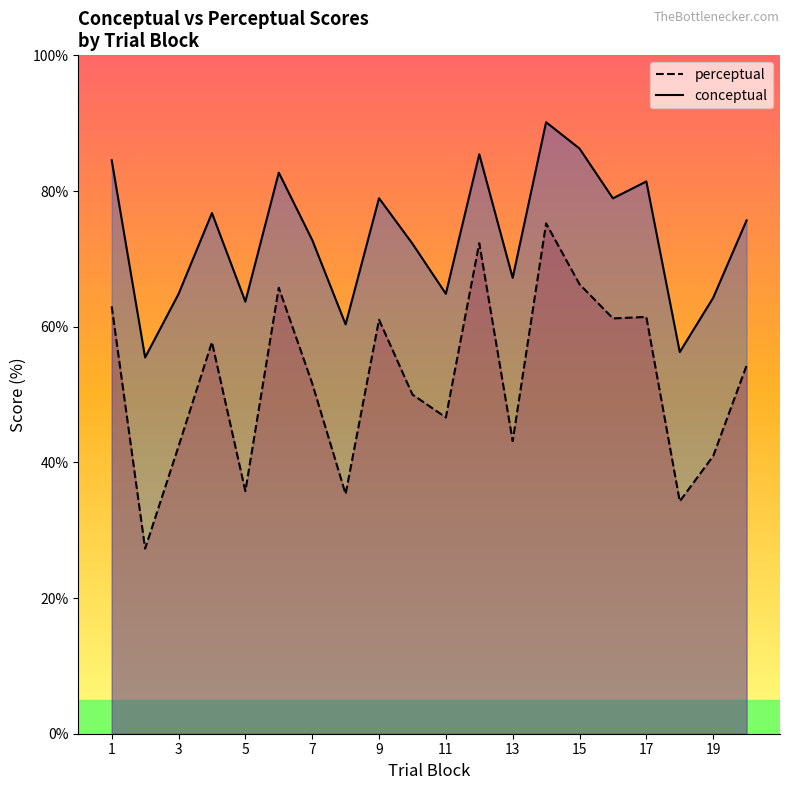

What is the difference between the second highest and minimum values in the conceptual series?

30.8